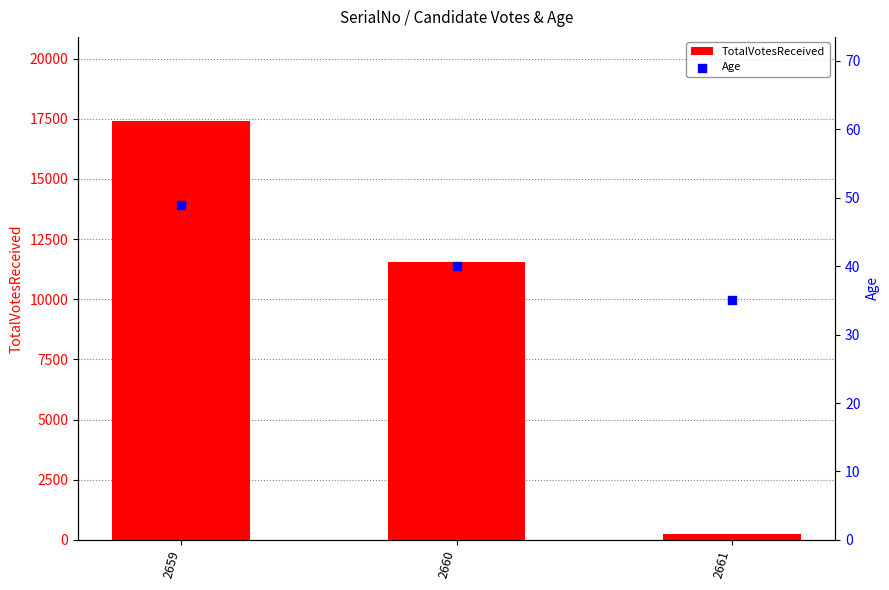

At how many categories does at least one series exceed 5240?

2